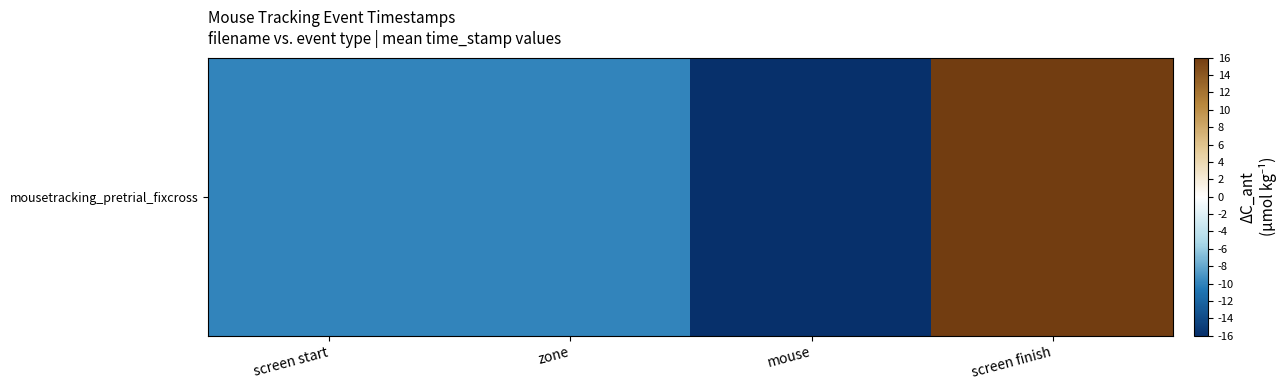

Is it true that the value at screen finish is 16.0?

True